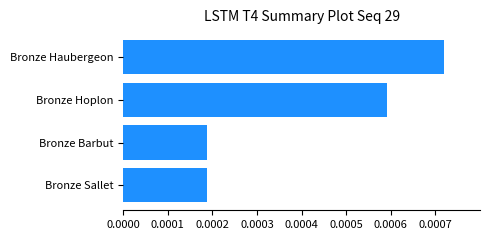

Which category has the highest value across all series?

Bronze Haubergeon